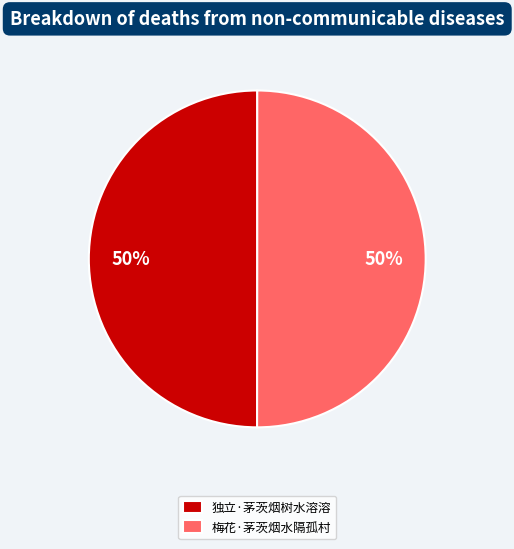

True or false: 独立·茅茨烟树水溶溶 accounts for 50% of the total.

True